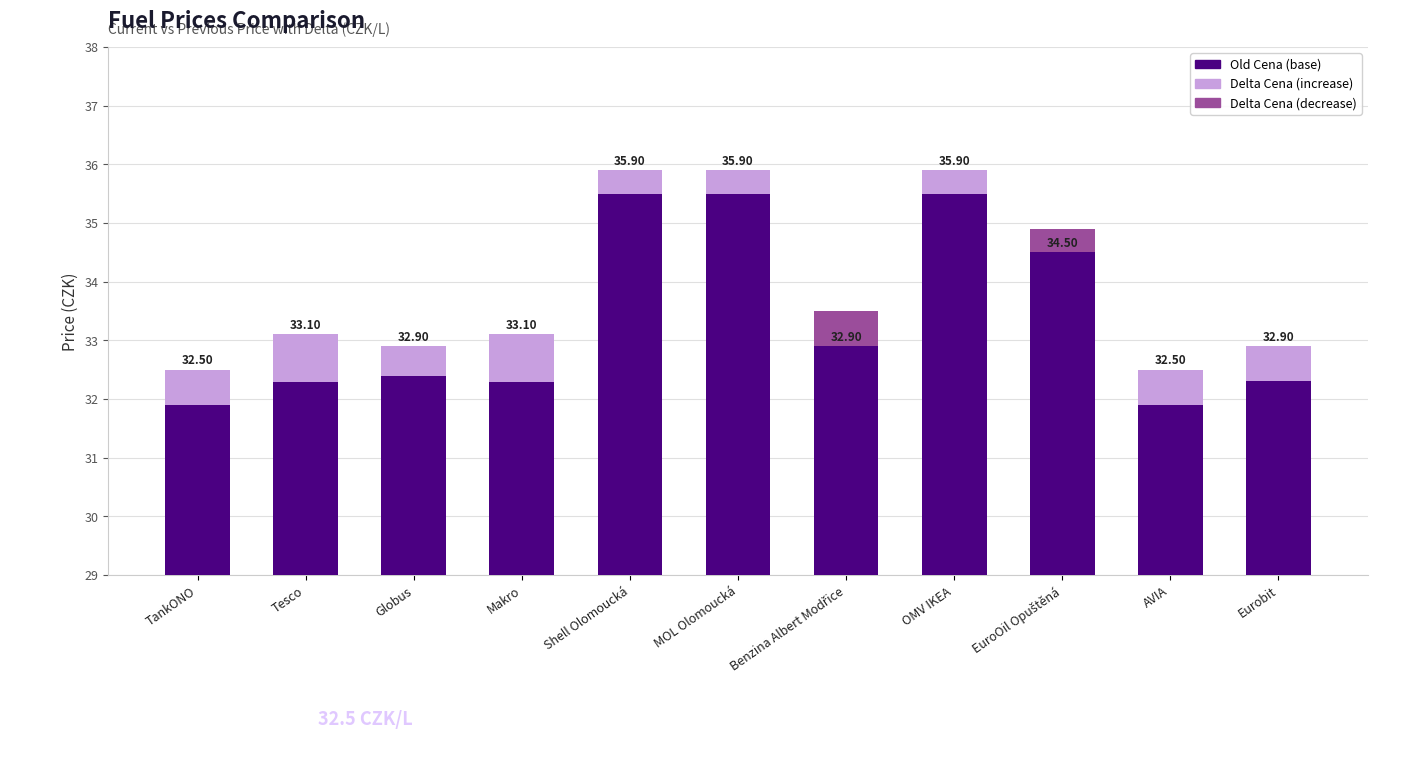

How many negative values does the Delta Cena (decrease) series have?

2